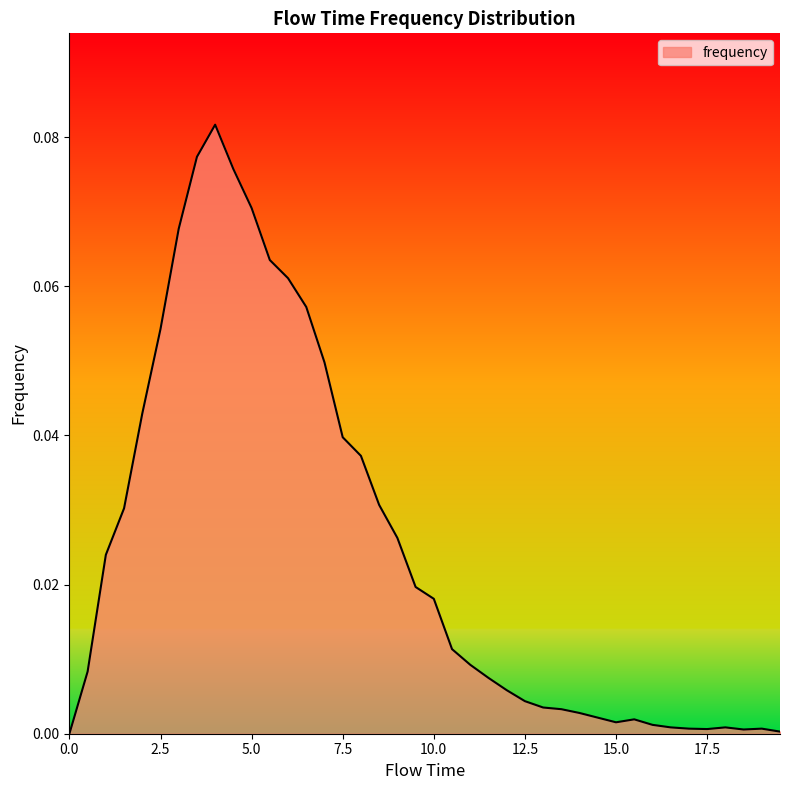

True or false: there are more than 1 points higher than both neighbors.

True